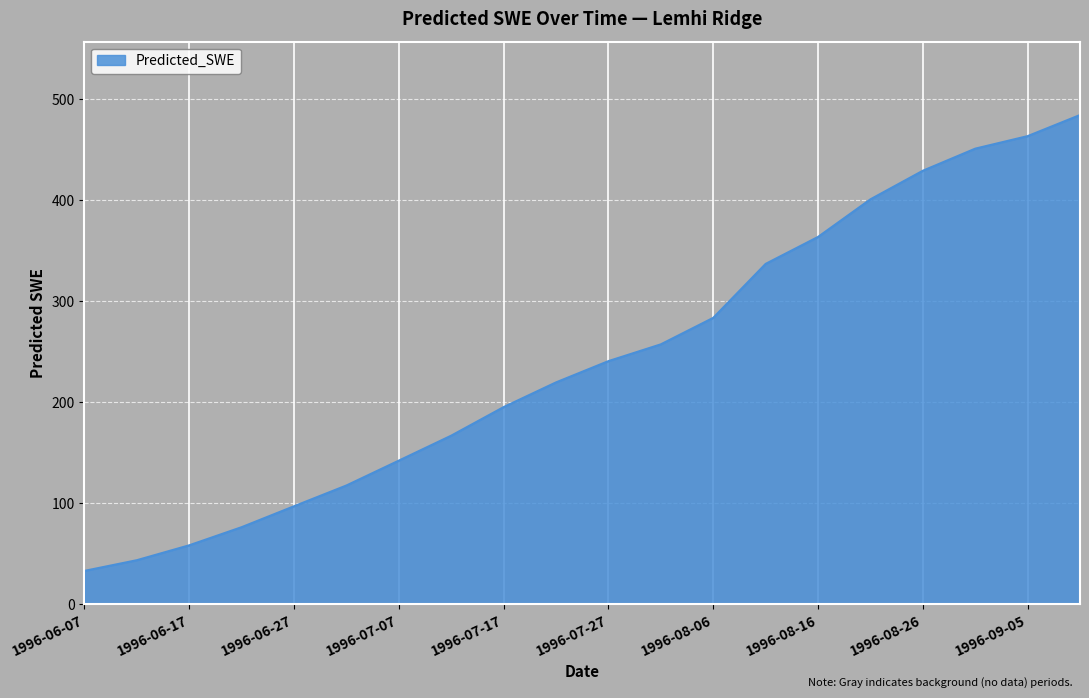

What is the difference between the maximum and minimum values?

451.3